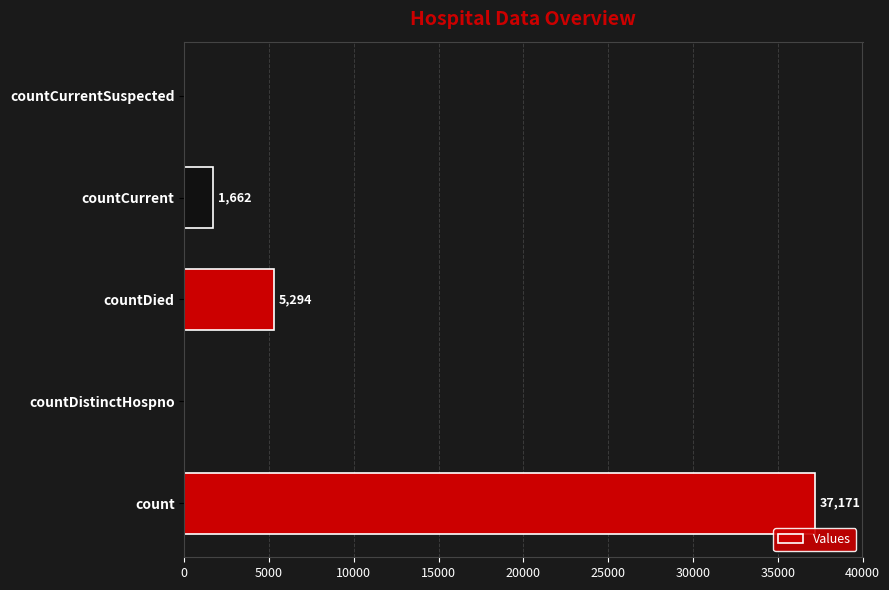

Reading bottom to top, list all the values displayed in this chart.

count=37171	countDistinctHospno=0	countDied=5294	countCurrent=1662	countCurrentSuspected=0